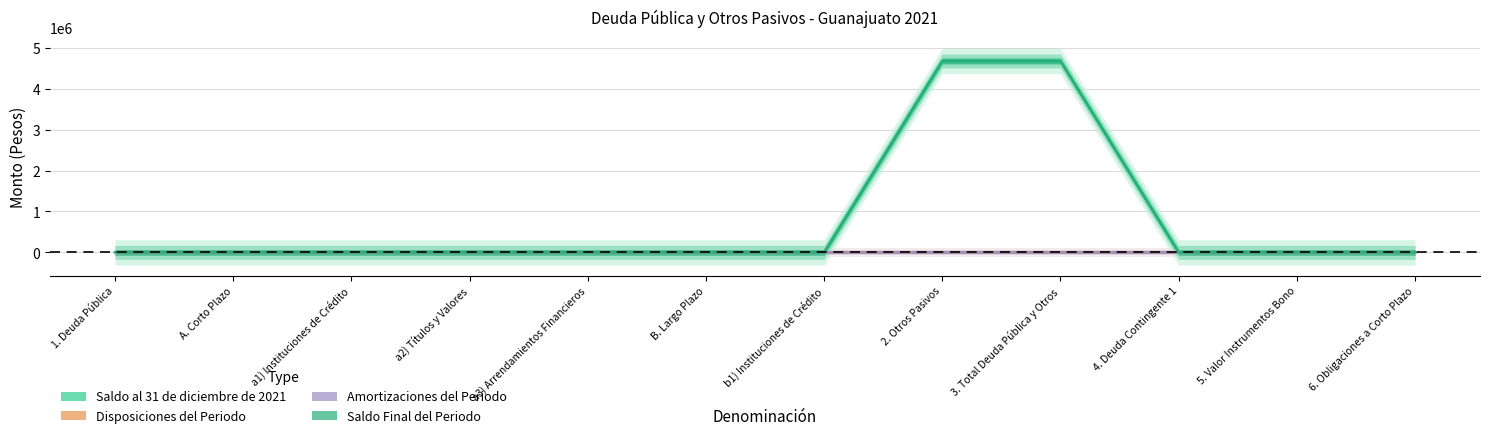

What position from the right is 5. Valor Instrumentos Bono?

2